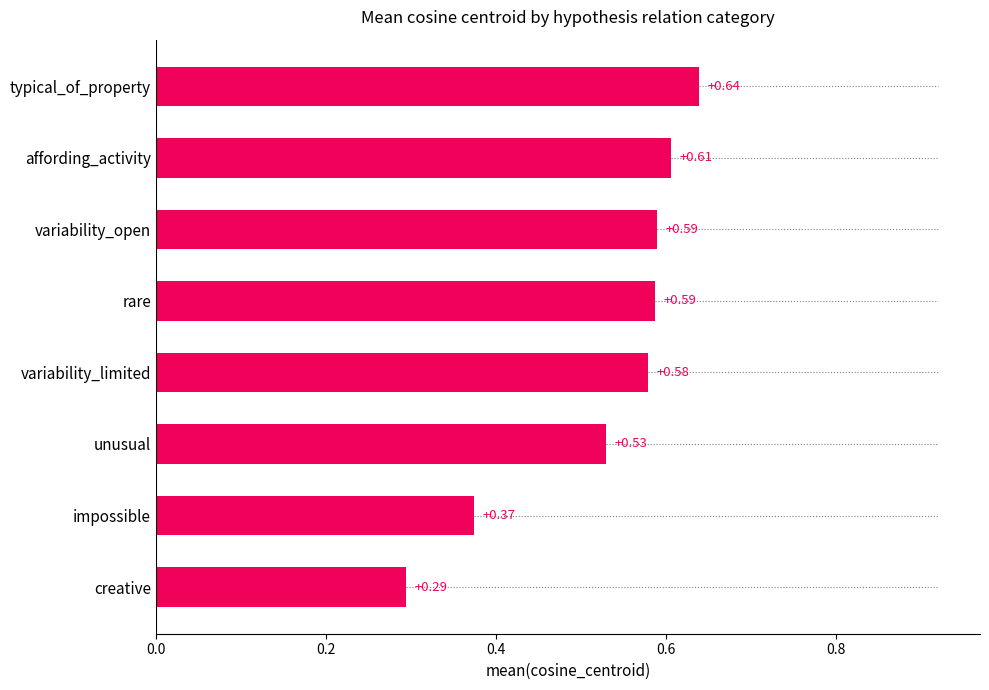

What is the change in value from impossible to unusual?

+0.2